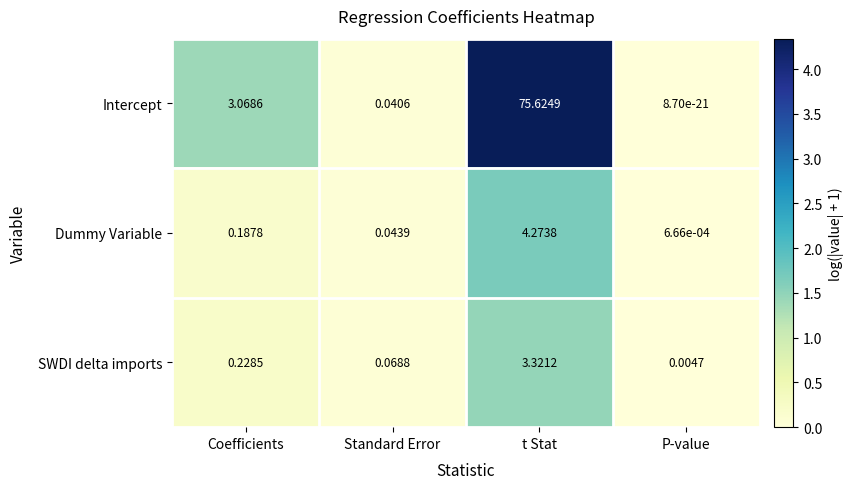

At which category is the sum across all series the highest?

t Stat